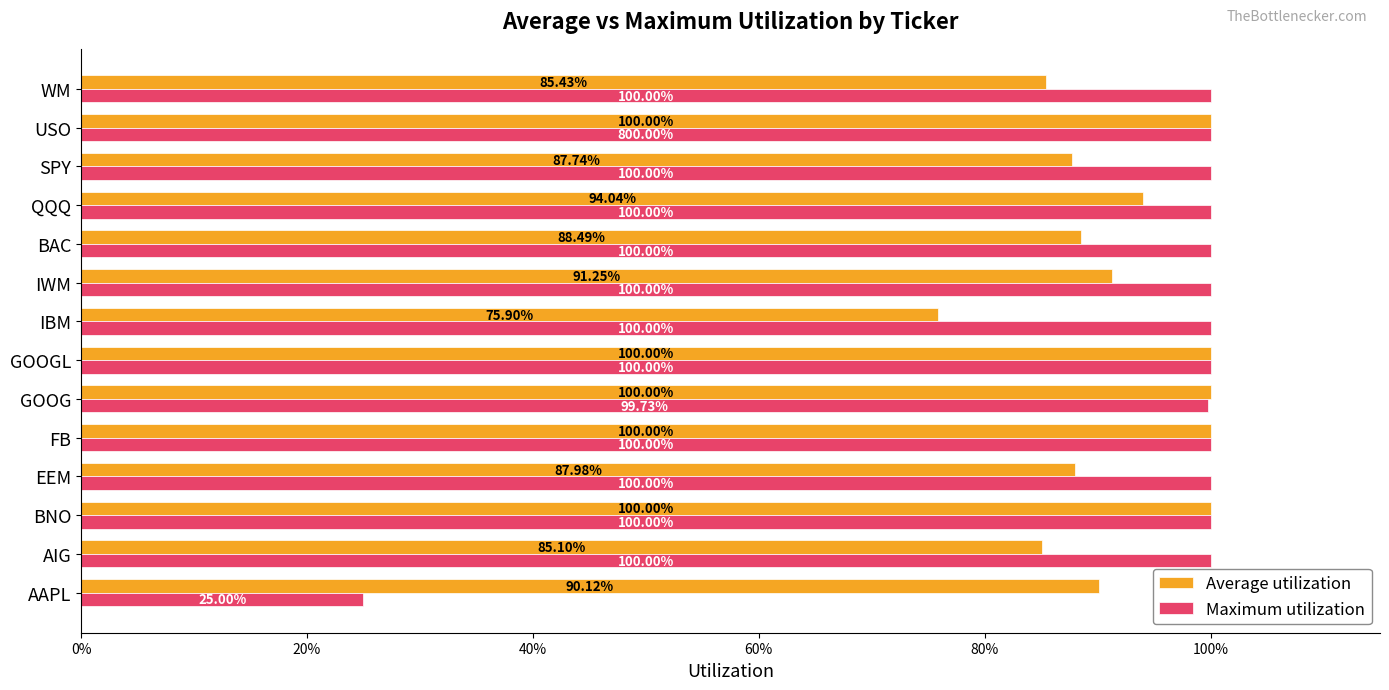

What is the difference between the maximum and minimum values in the Maximum utilization series?

0.8